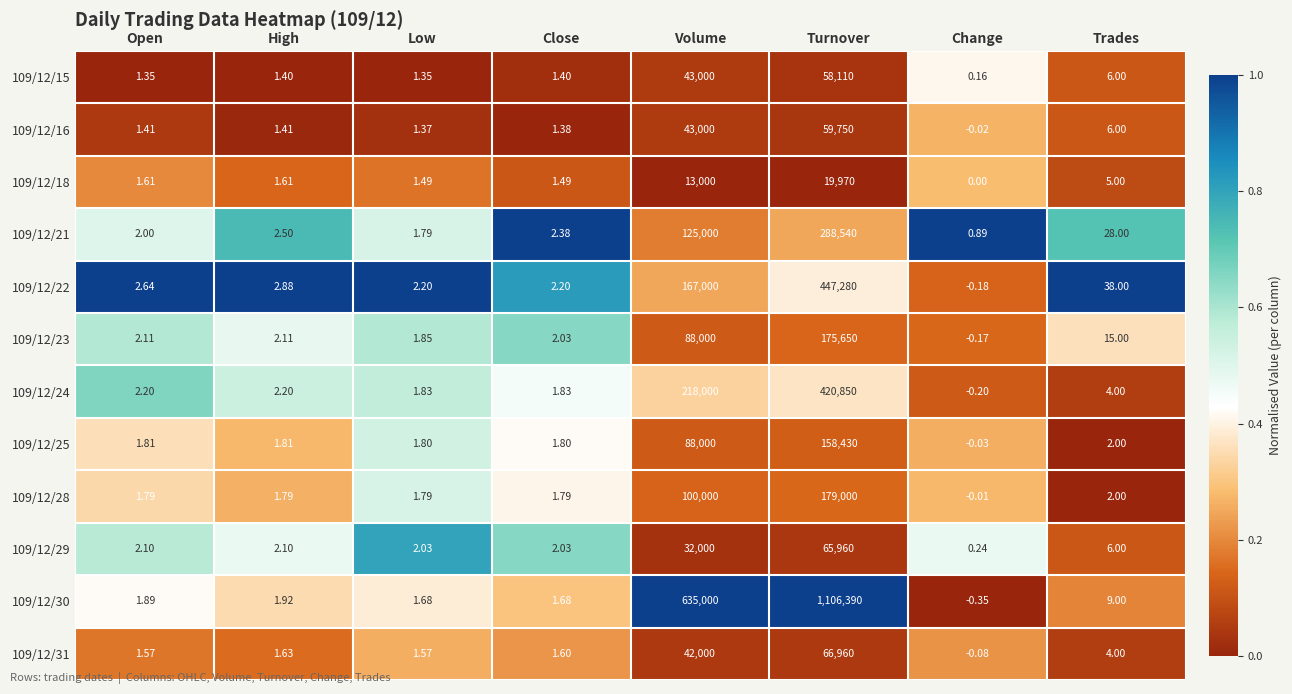

Which category has the lowest value in the 109/12/15 series?

Change